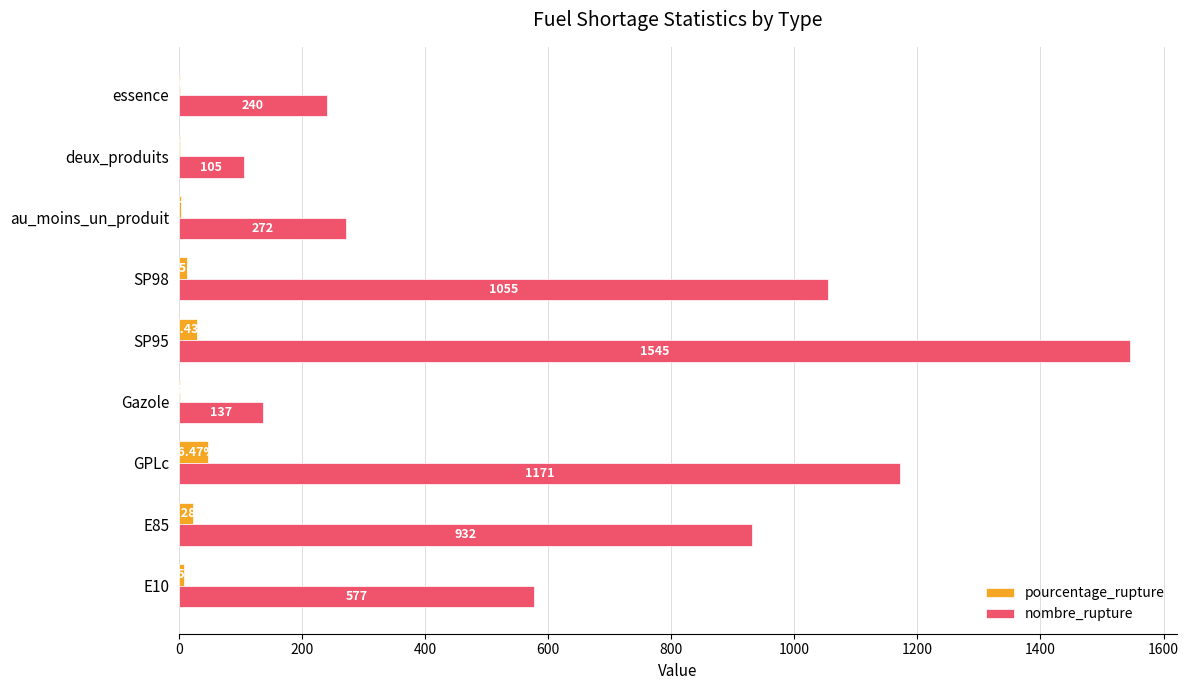

Which series has the largest total across all categories?

nombre_rupture